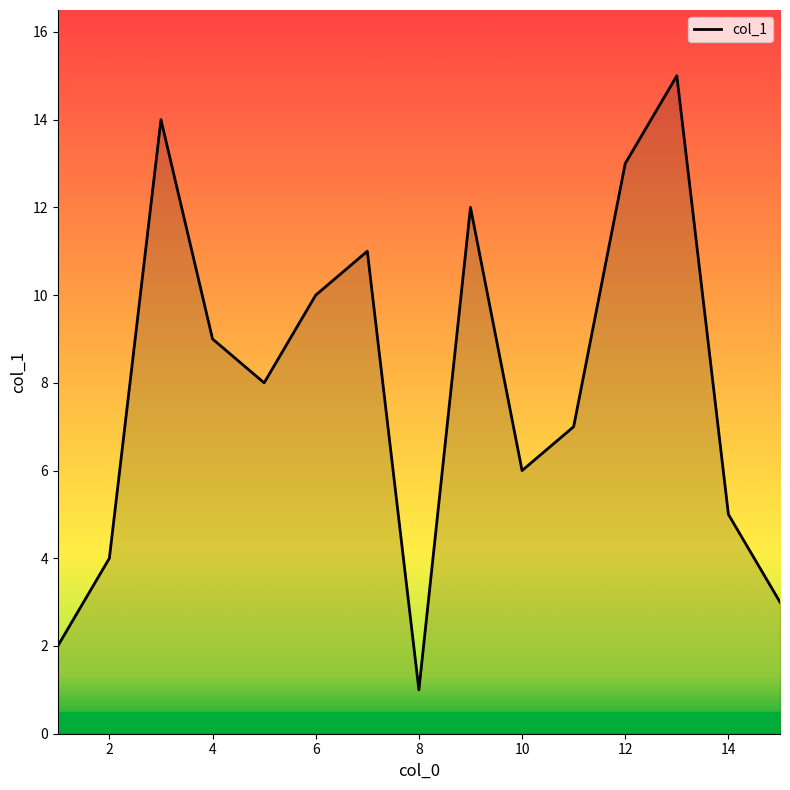

How many data points does each series have?

15